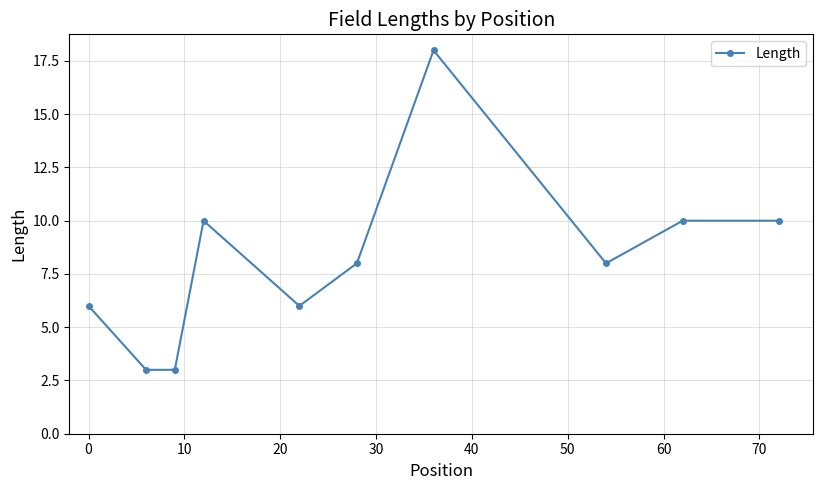

What is the difference between the second highest and second lowest values?

7